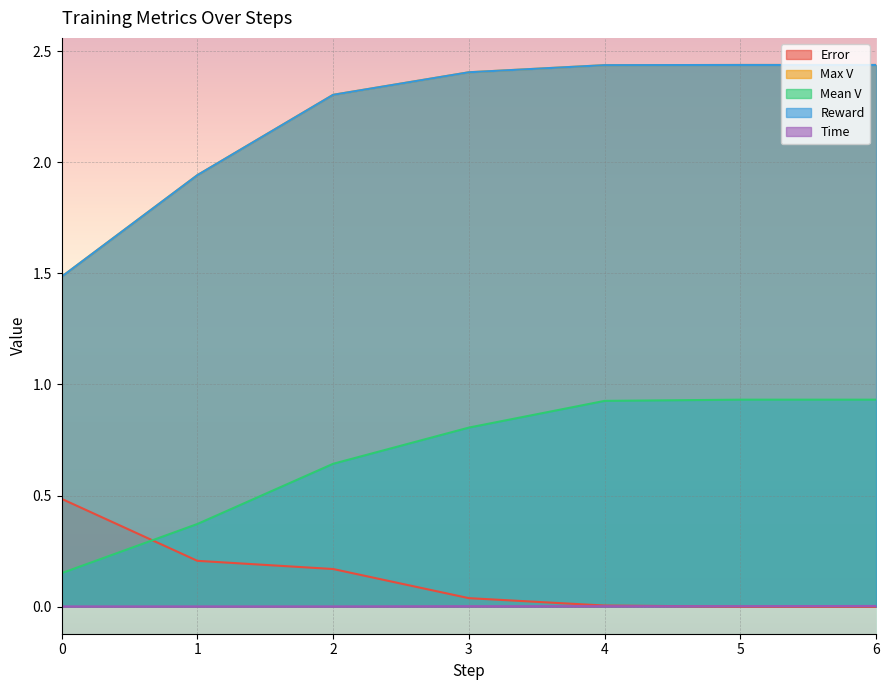

Rank the series by their maximum value, from highest to lowest.

Max V, Reward, Mean V, Error, Time